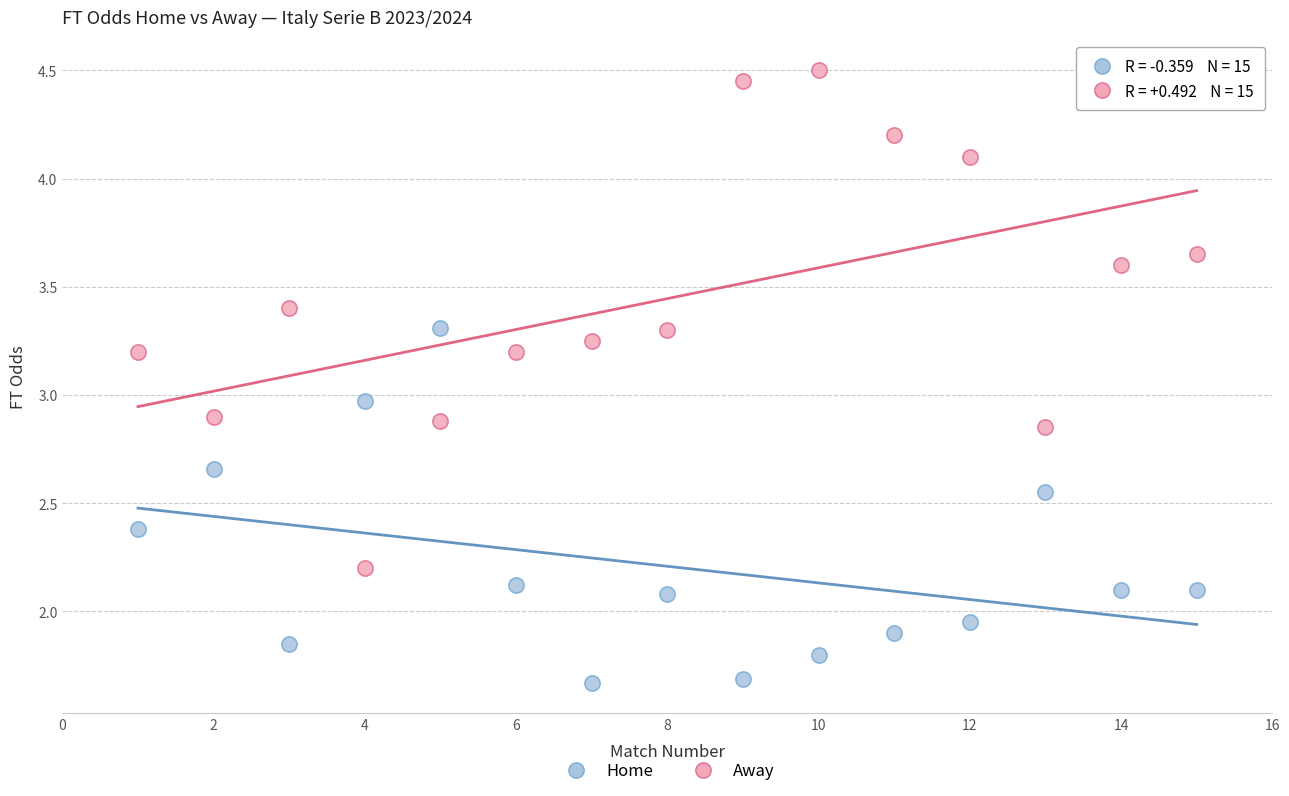

Which series reaches the minimum Y coordinate?

Home